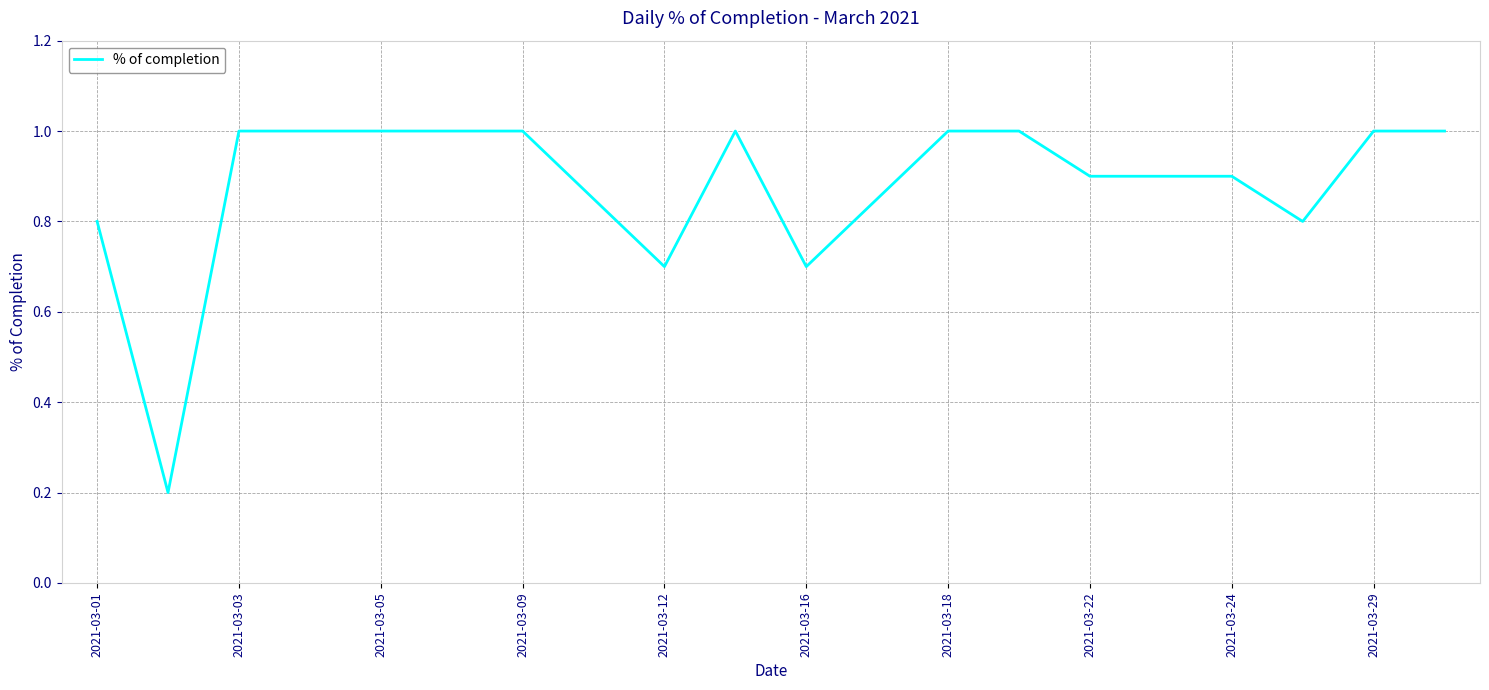

What is the greatest value displayed?

1.0